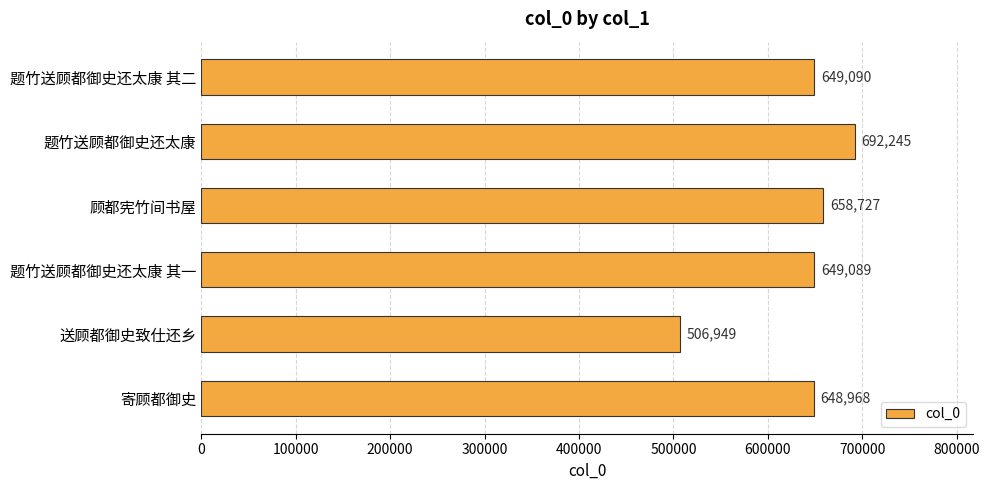

Rank the categories by value from highest to lowest.

题竹送顾都御史还太康, 顾都宪竹间书屋, 题竹送顾都御史还太康 其二, 题竹送顾都御史还太康 其一, 寄顾都御史, 送顾都御史致仕还乡